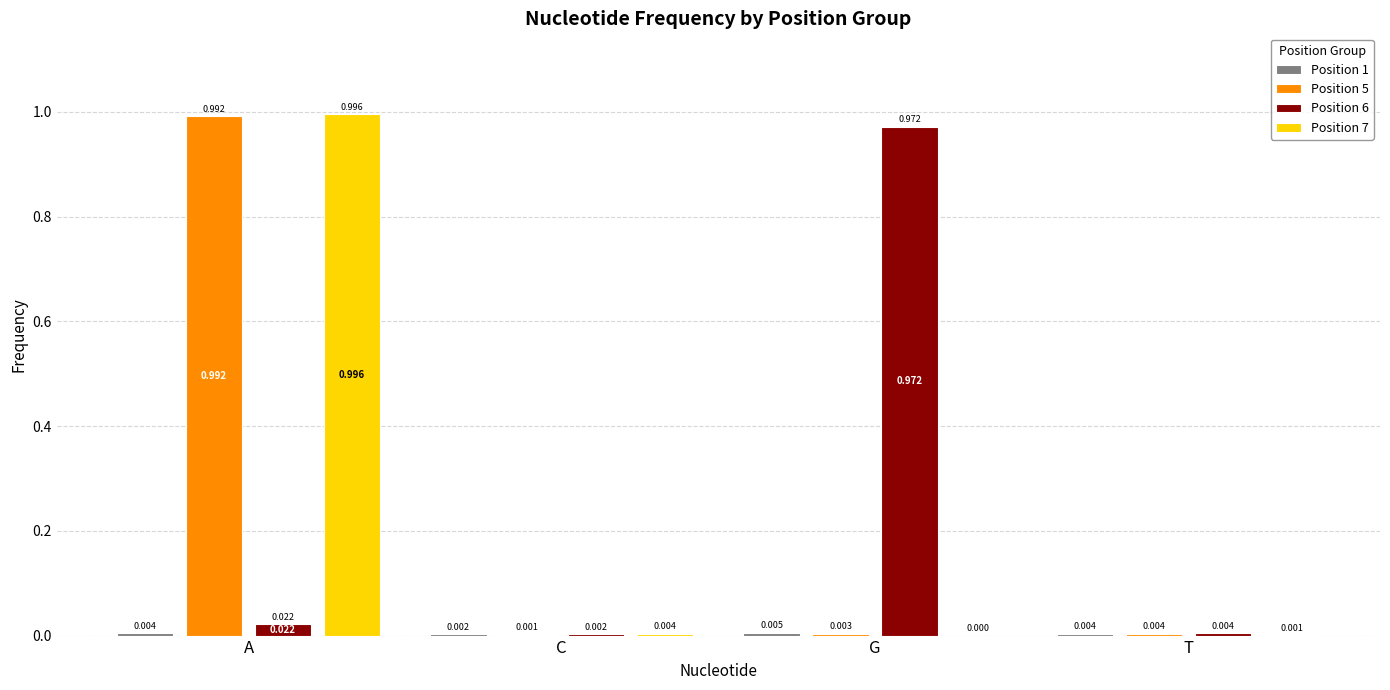

At which category is the sum across all series the highest?

A